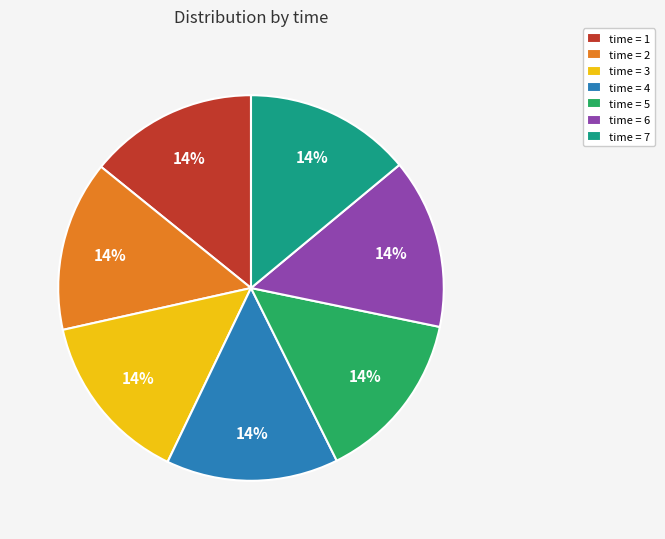

To the nearest percent, what is the average slice percentage?

14%